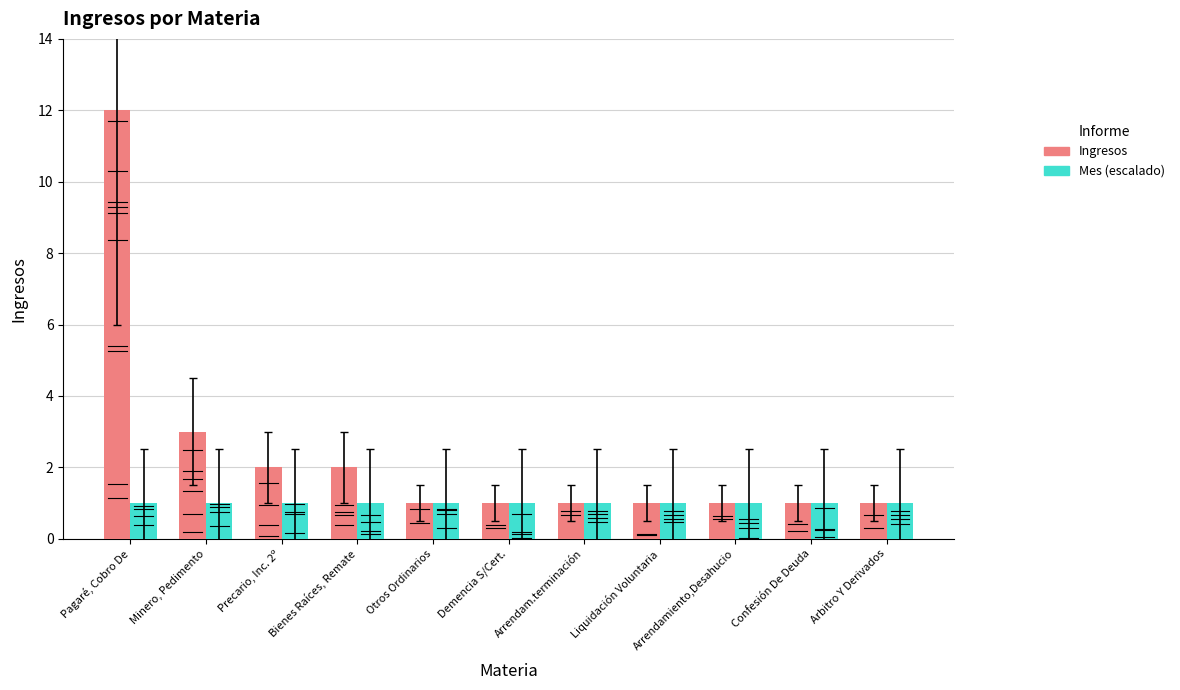

Between Precario, Inc. 2º and Arbitro Y Derivados, which series saw the biggest shift?

Ingresos